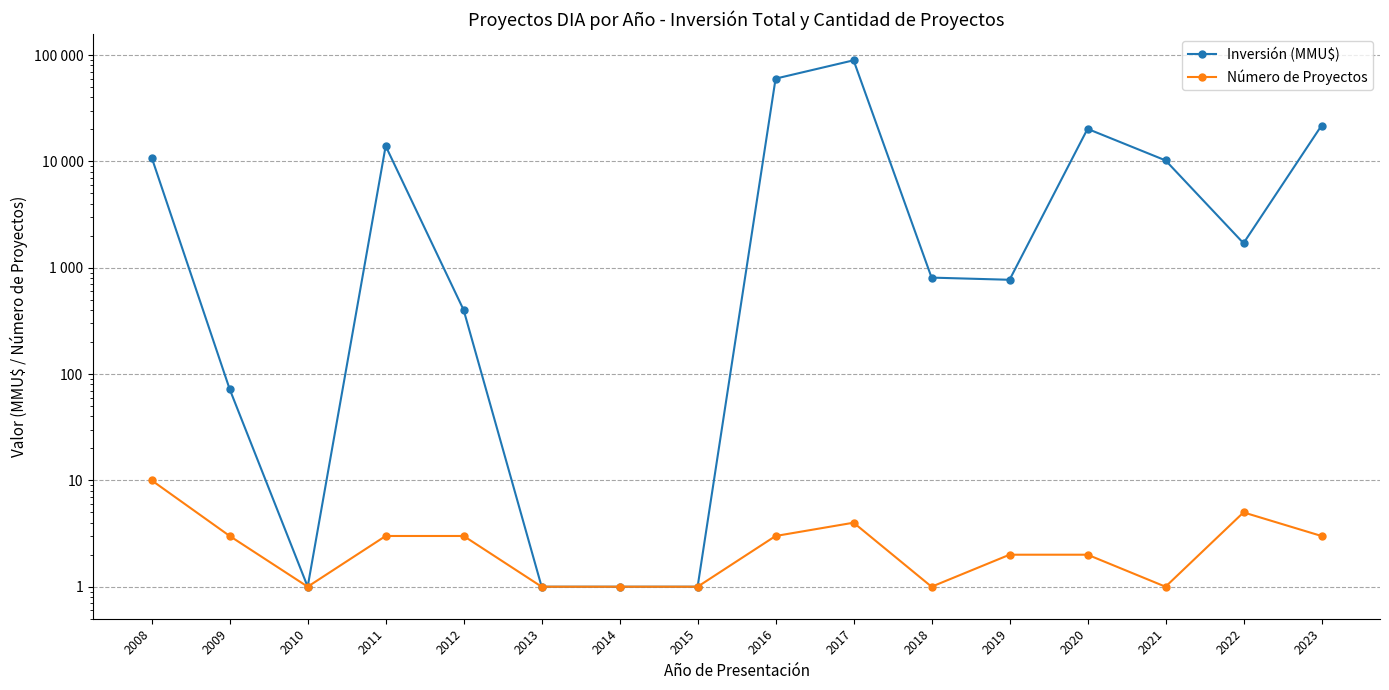

Count the Número de Proyectos values in the range 1 to 3.

13